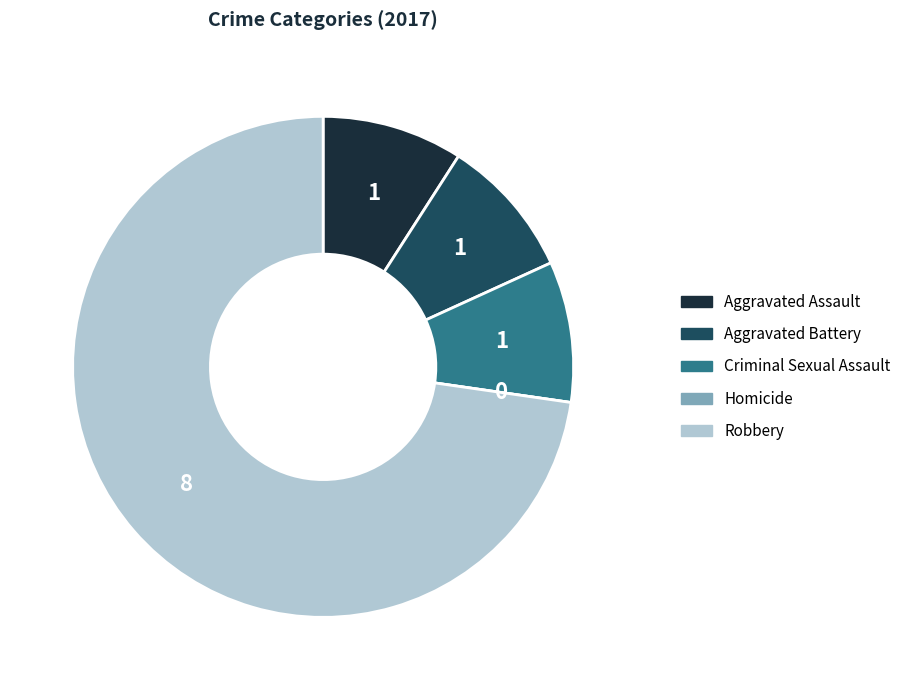

Does Aggravated Battery account for over 50% of the chart?

No